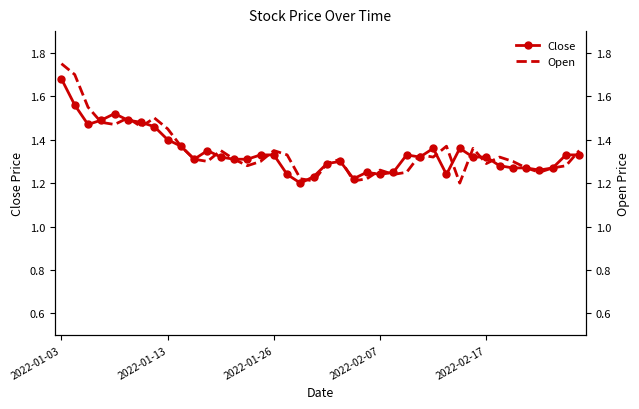

Reading left to right, transcribe all the data shown in this chart.

Close: 1.7	1.6	1.5	1.5	1.5	1.5	1.5	1.5	1.4	1.4	1.3	1.4	1.3	1.3	1.3	1.3	1.3	1.2	1.2	1.2	1.3	1.3	1.2	1.2	1.2	1.2	1.3	1.3	1.4	1.2	1.4	1.3	1.3	1.3	1.3	1.3	1.3	1.3	1.3	1.3
Open: 1.8	1.7	1.5	1.5	1.5	1.5	1.5	1.5	1.5	1.4	1.3	1.3	1.4	1.3	1.3	1.3	1.4	1.3	1.2	1.2	1.3	1.3	1.2	1.2	1.3	1.2	1.2	1.3	1.3	1.4	1.2	1.4	1.3	1.3	1.3	1.3	1.2	1.3	1.3	1.4